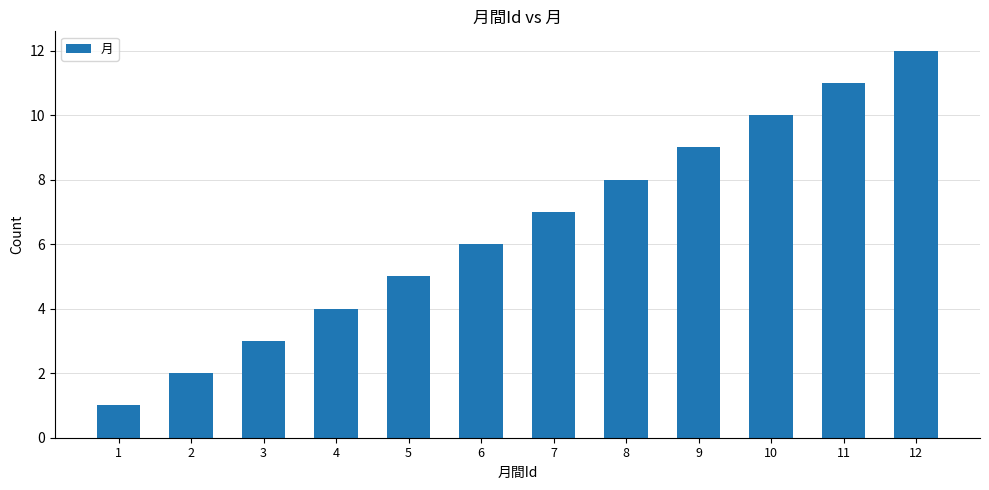

What is the change in value from 1 to 11?

+10